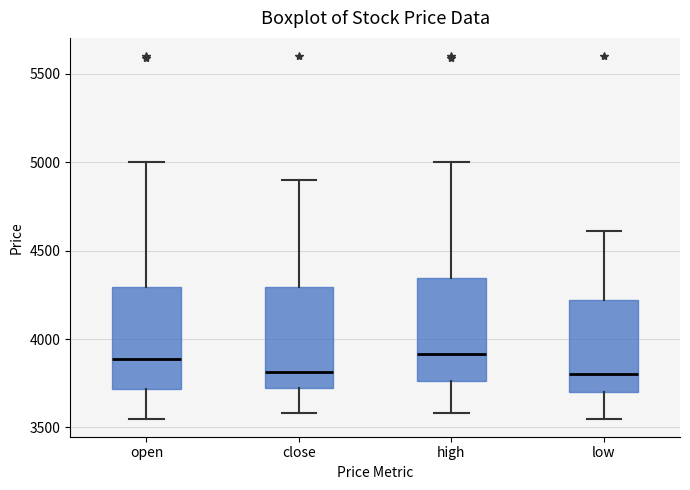

Where is the lower edge of the box for close on the y-axis? The values are not printed on the chart, so give them approximately, as read against the axis.

3750